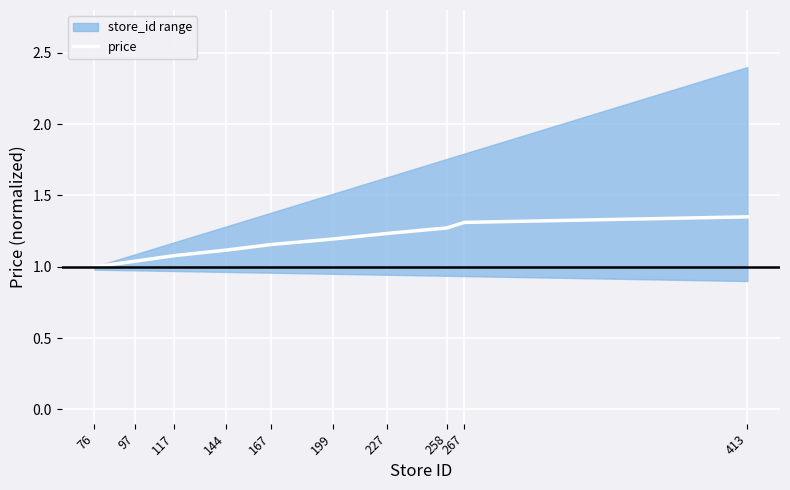

Is it true that the value at 258 is 1.3?

True